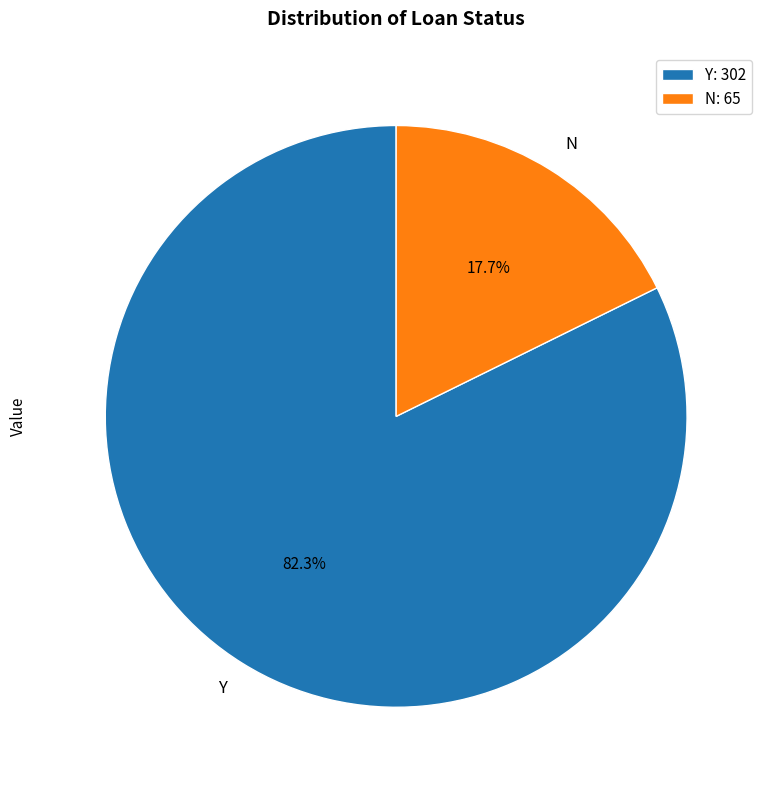

Count the number of slices in the pie.

2